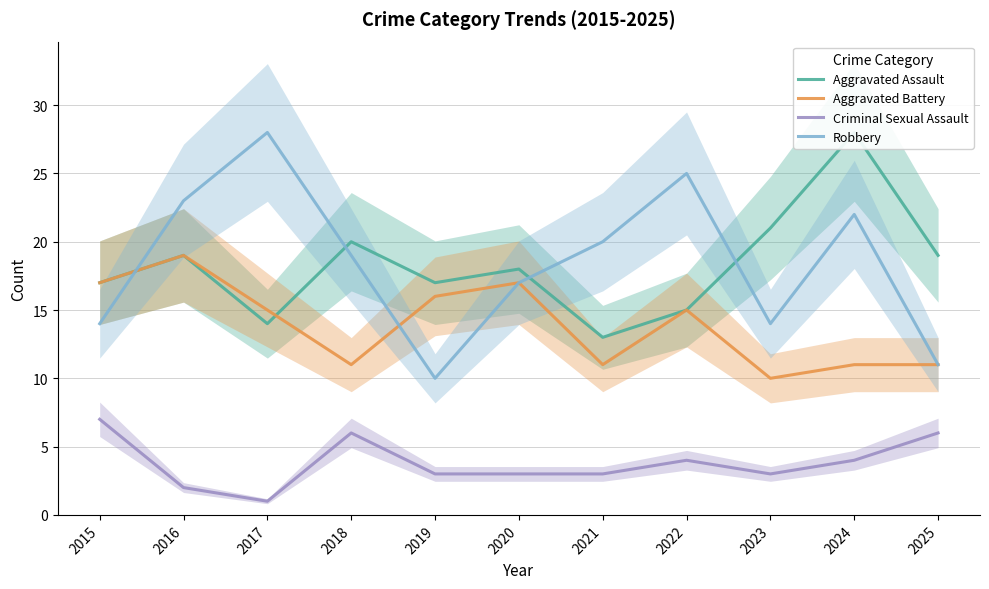

True or false: Robbery has a value of 23 at 2016.

True